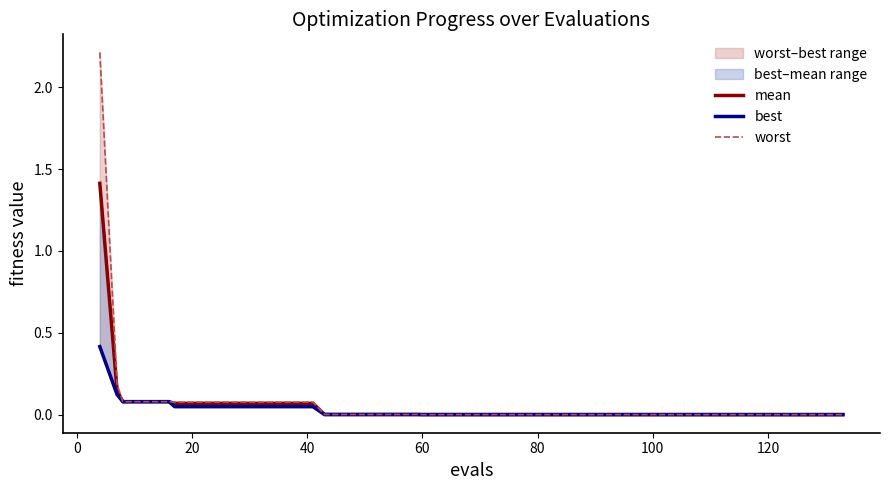

How many categories are shown in the chart?

40